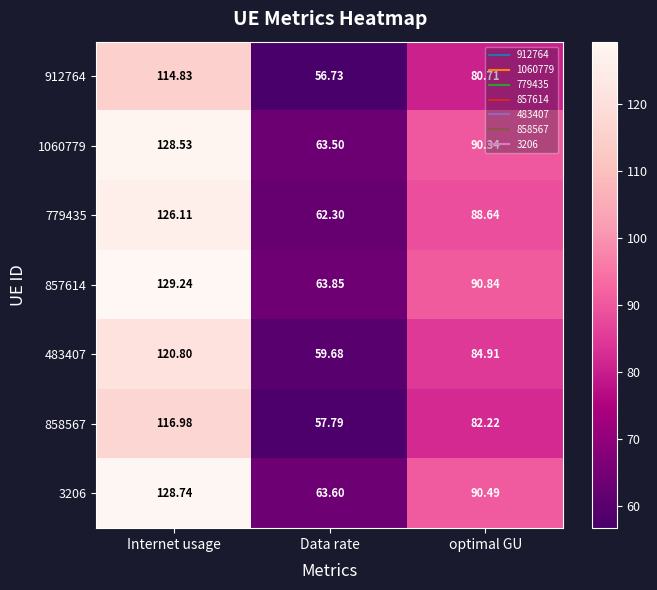

Where does the 779435 series first go above 88?

Internet usage